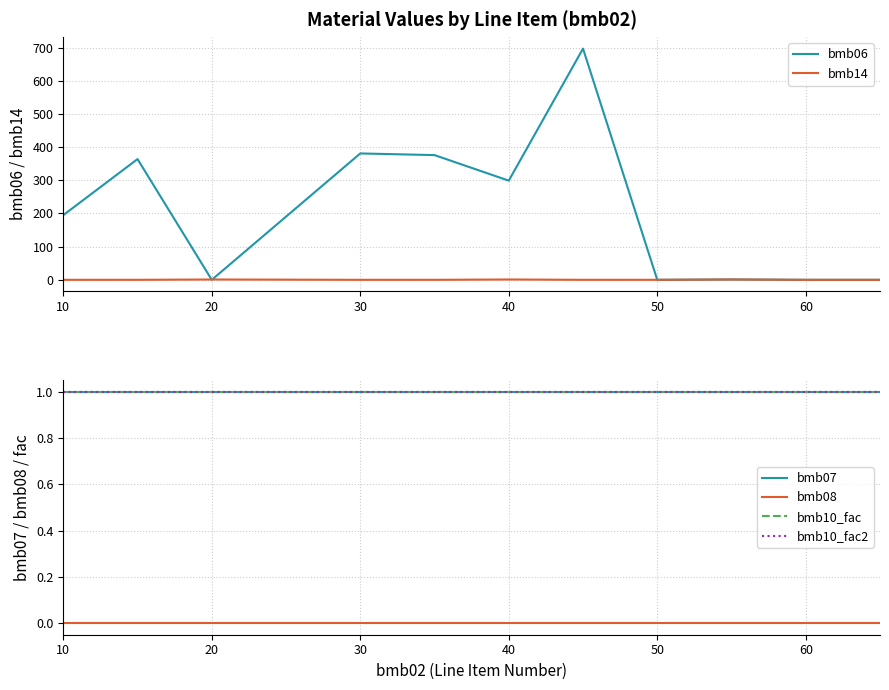

What is the sum of all bmb07 values?

11.0